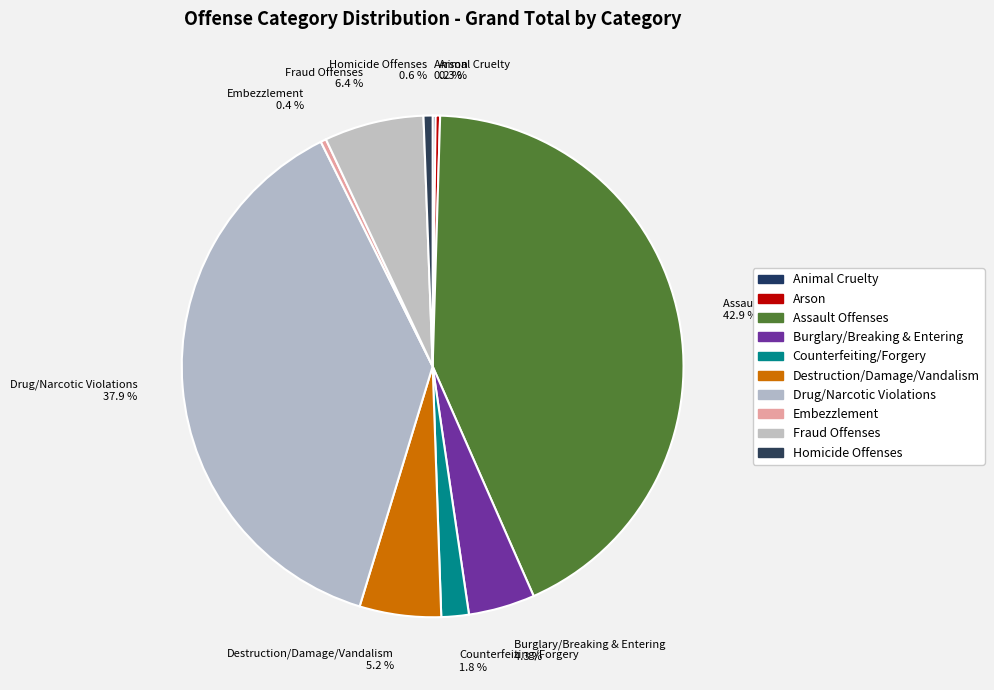

What is the total percentage of Counterfeiting/Forgery 1.8 % and Fraud Offenses 6.4 %?

8.2%